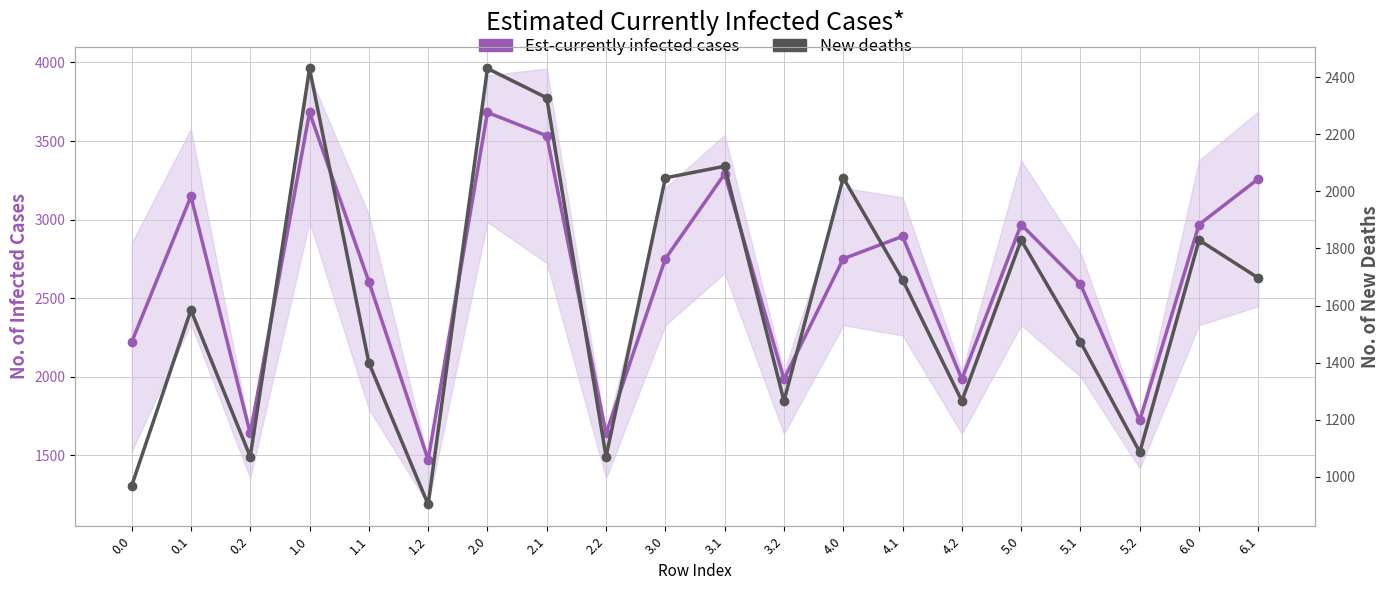

What is the difference between the Est-currently infected cases values at 1.2 and 5.0?

1496.6